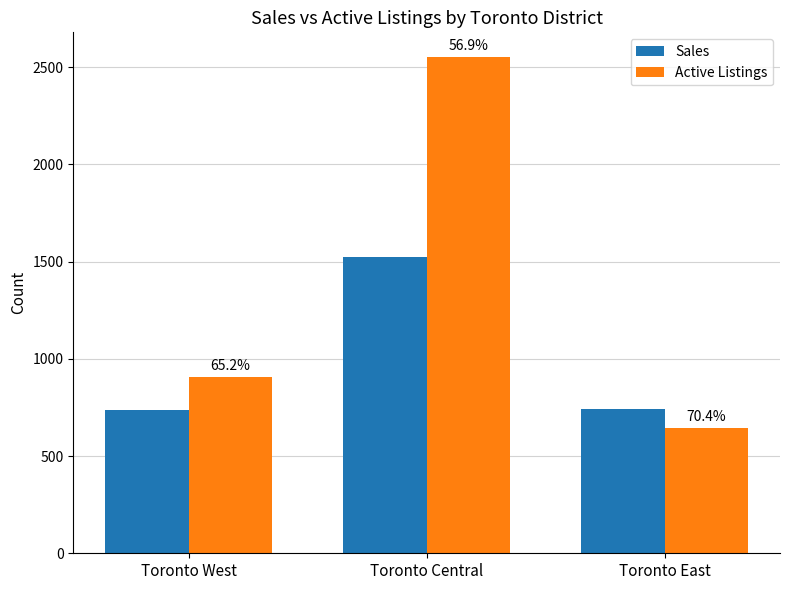

What is the average value of the Sales series?

1001